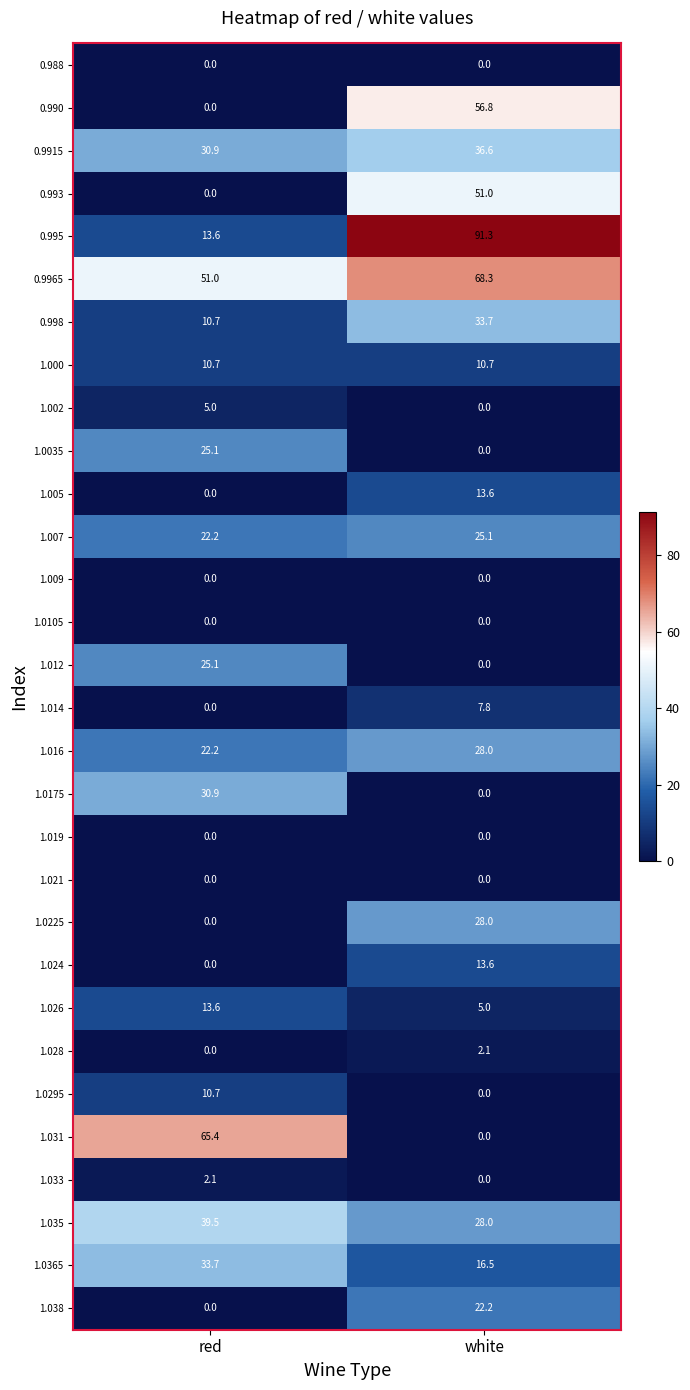

What is the sum of the 1.033 values at red and white?

2.1